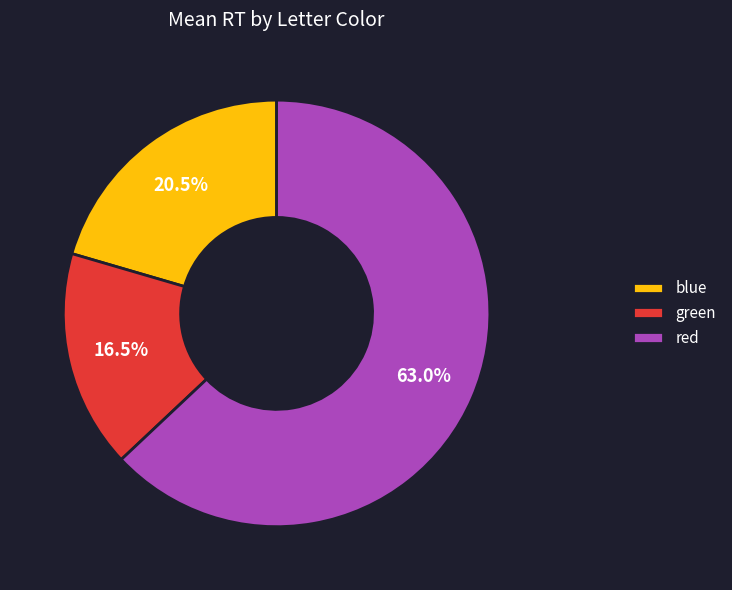

Which has a higher value, red or green?

red